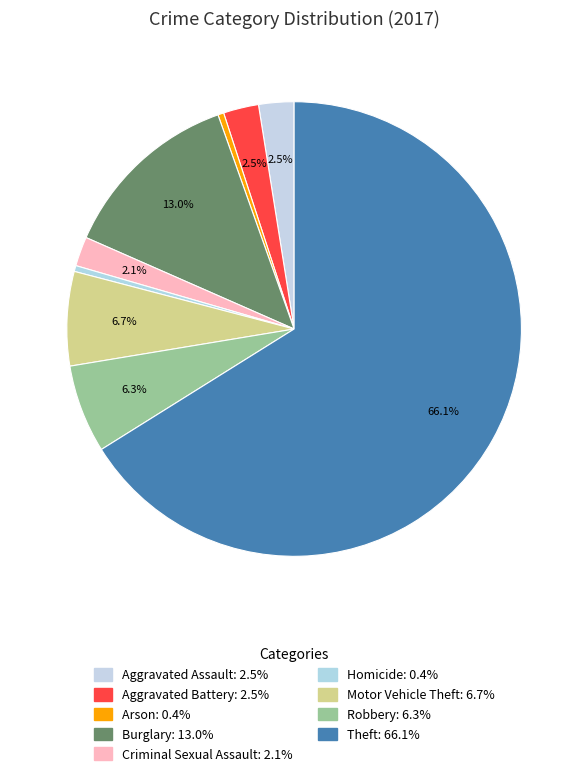

How many segments does this pie chart have?

9